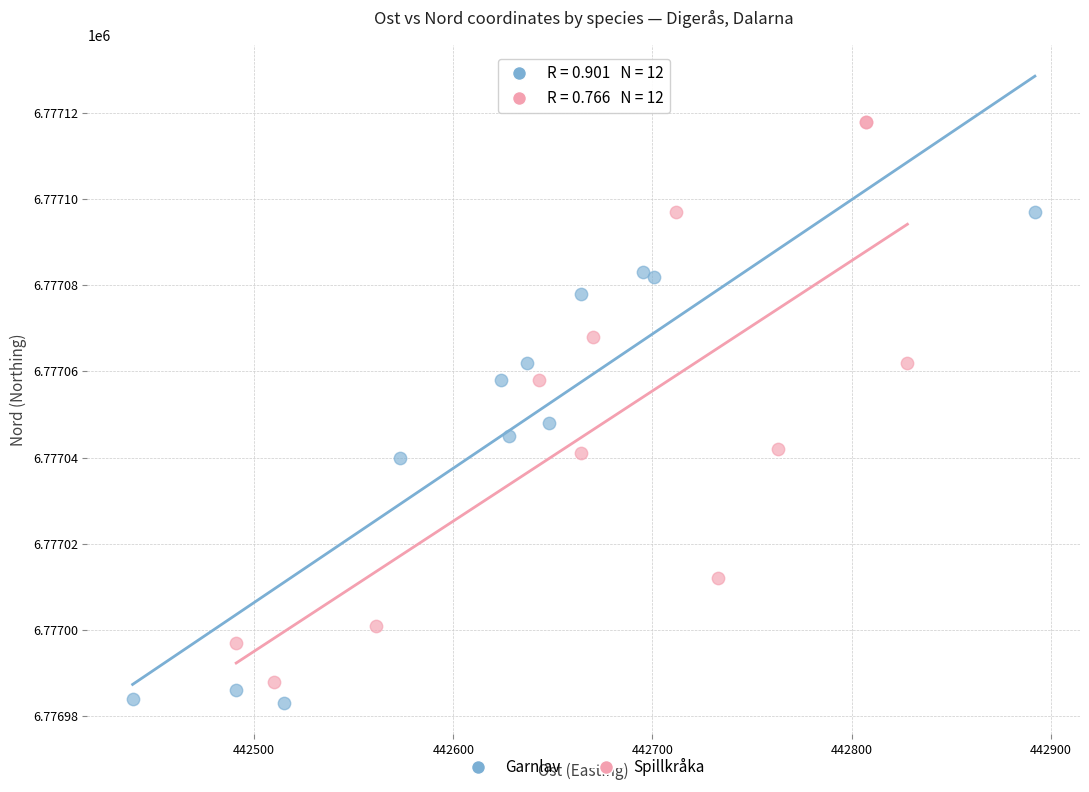

Which series reaches the maximum Y coordinate?

Spillkråka